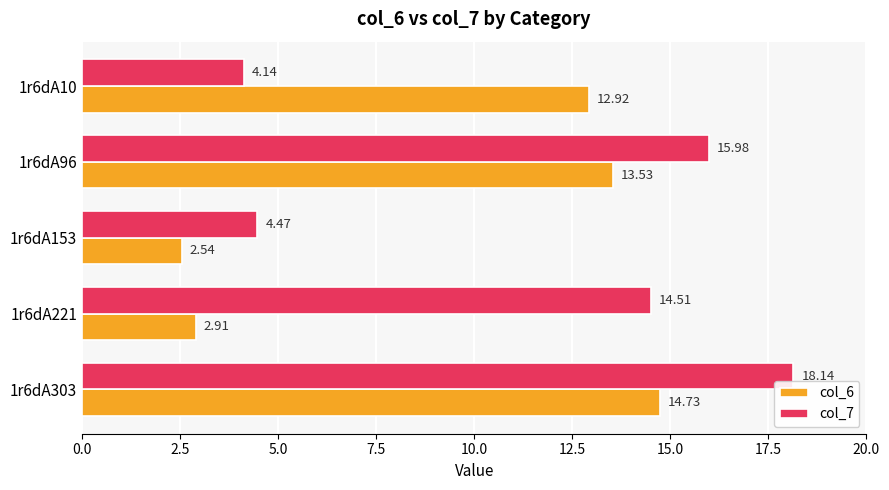

List the labels in order of col_7 value, smallest first.

1r6dA10, 1r6dA153, 1r6dA221, 1r6dA96, 1r6dA303